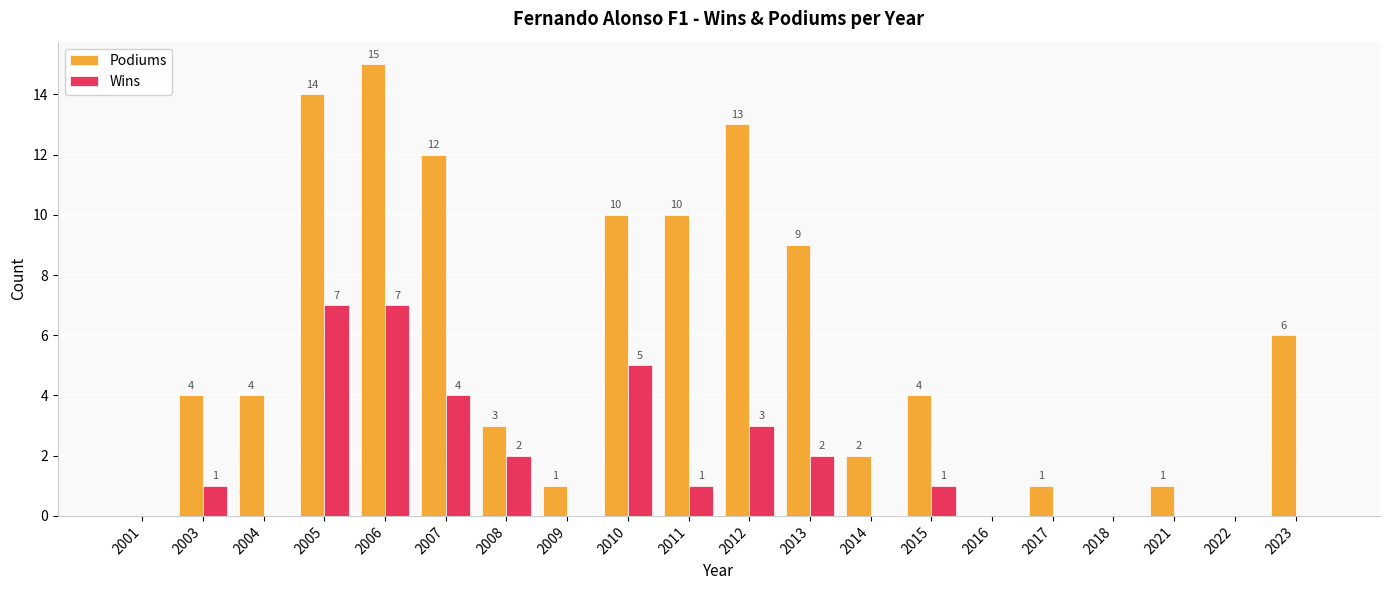

At which label is Podiums closest to 7?

2023